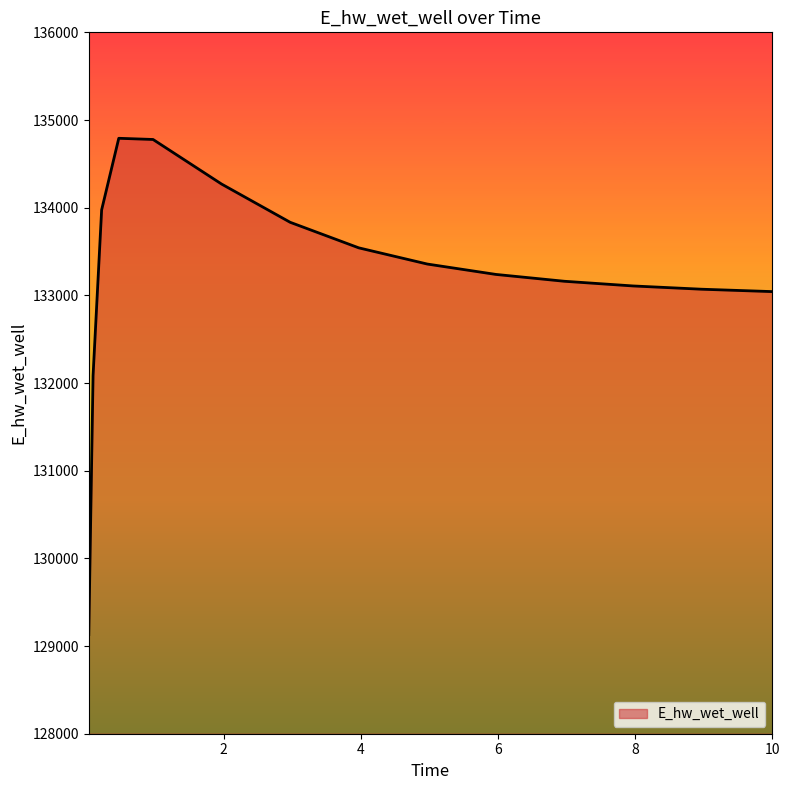

What is the difference between the maximum and minimum values?

5660.4